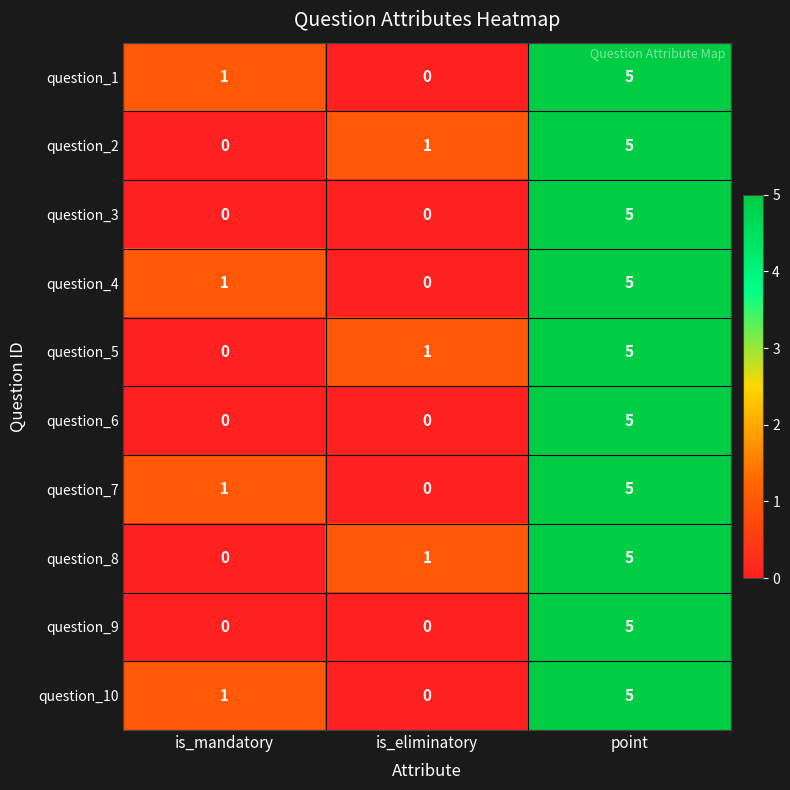

How many series are shown in this chart?

10